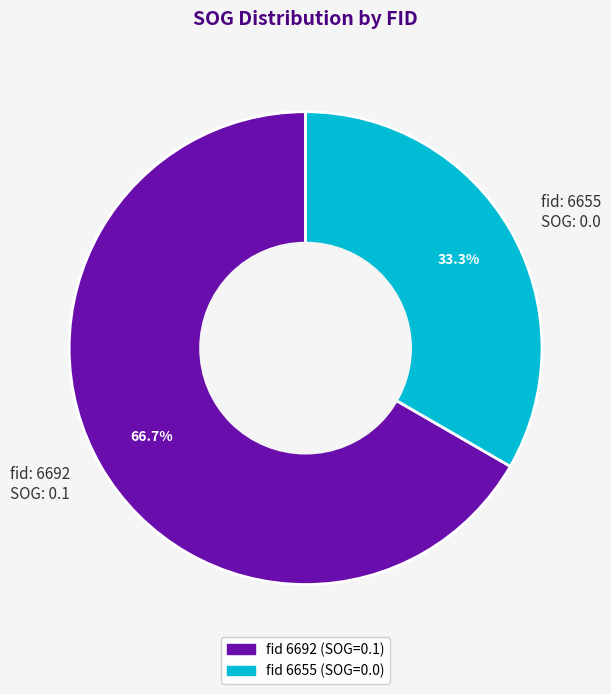

How many slices are in this pie chart?

2